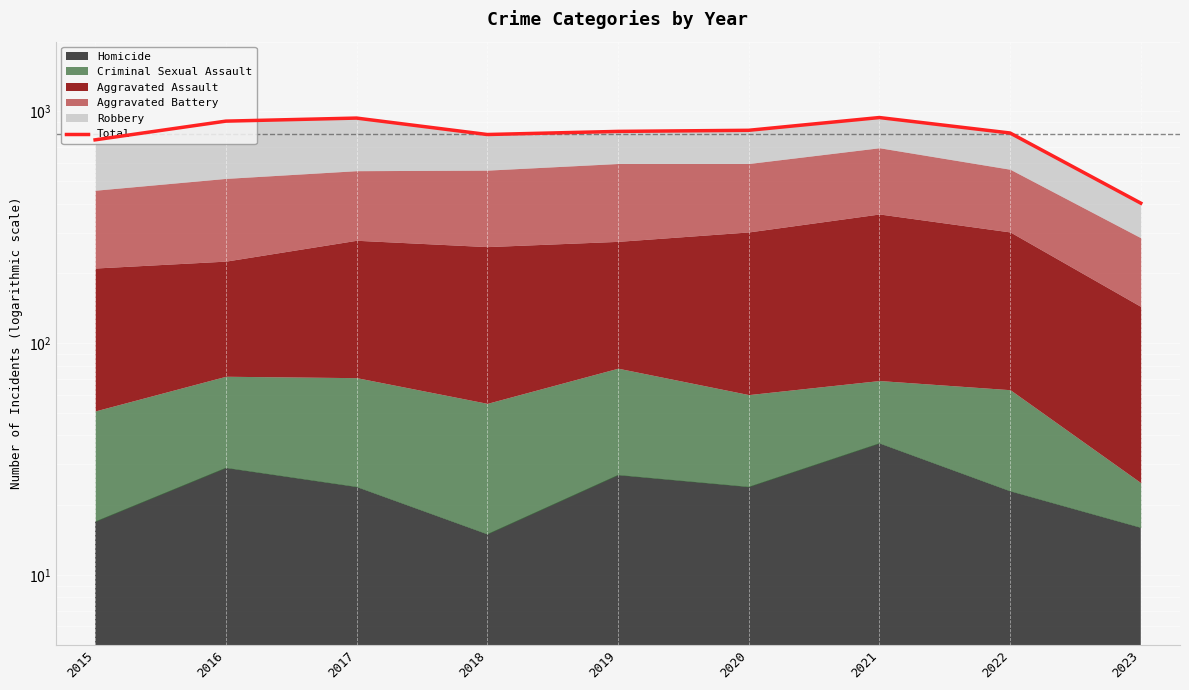

At which label is the value closest to 671?

2015